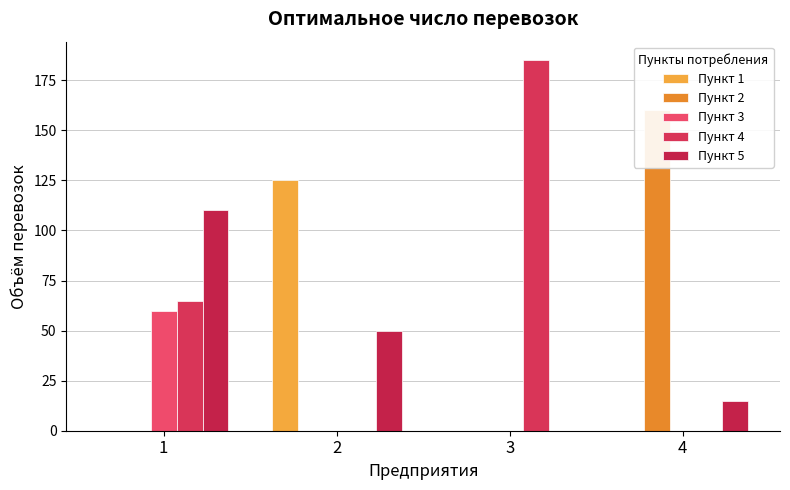

Reading right to left, what are all the values shown in this chart?

Пункт 1: 0	0	125	0
Пункт 2: 160	0	0	0
Пункт 3: 0	0	0	60
Пункт 4: 0	185	0	65
Пункт 5: 15	0	50	110